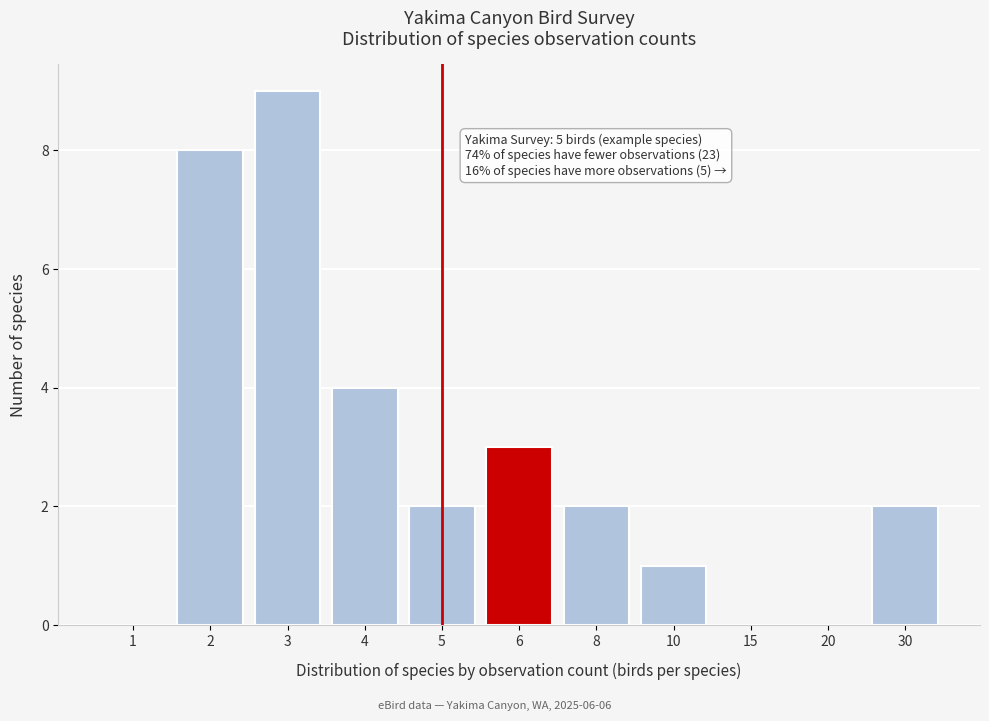

Reading right to left, extract all data points from this chart.

30=2	20=0	15=0	10=1	8=2	6=3	5=2	4=4	3=9	2=8	1=0